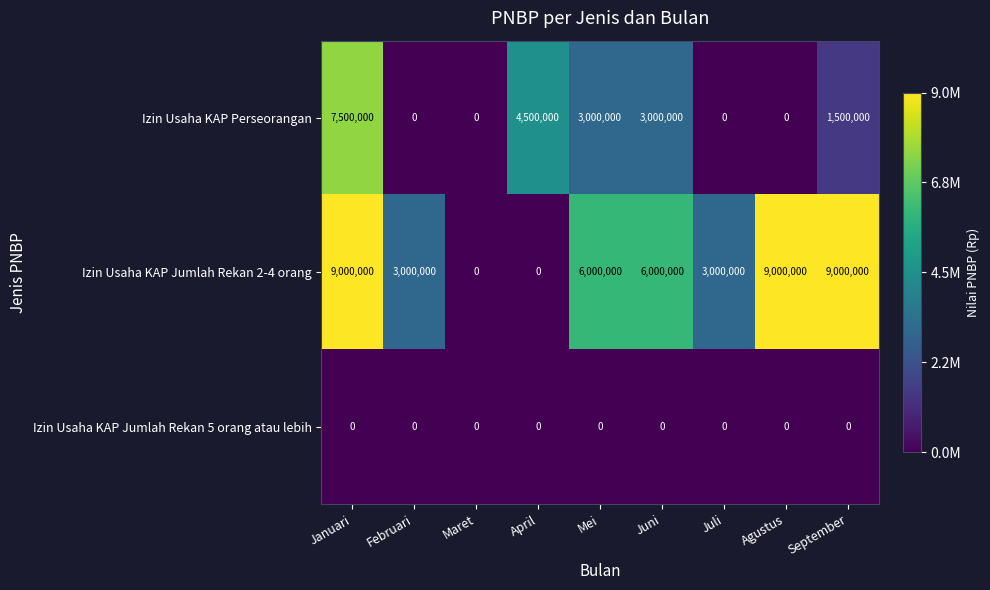

At which label does Izin Usaha KAP Perseorangan first exceed 1500000?

Januari